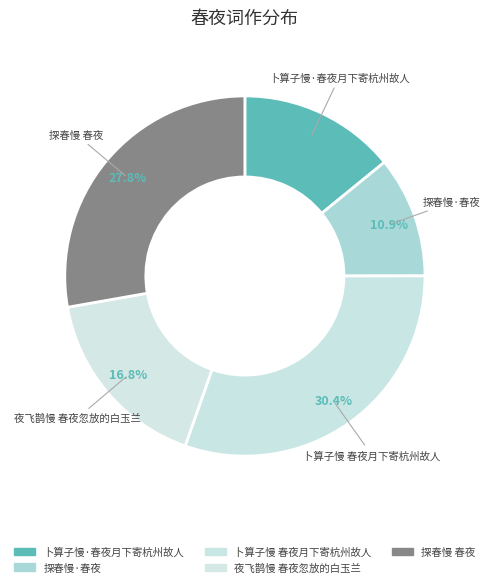

Count the number of slices in the pie.

5